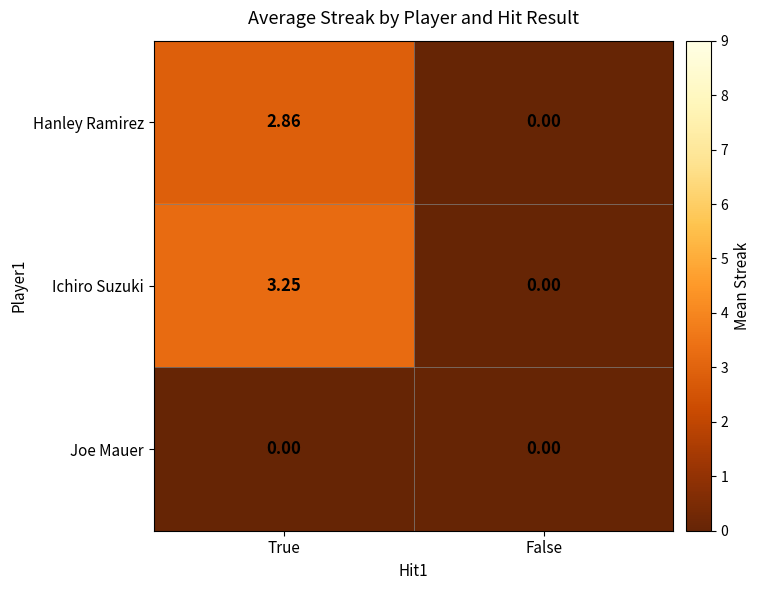

List the series in order of their peak value, highest first.

Ichiro Suzuki, Hanley Ramirez, Joe Mauer